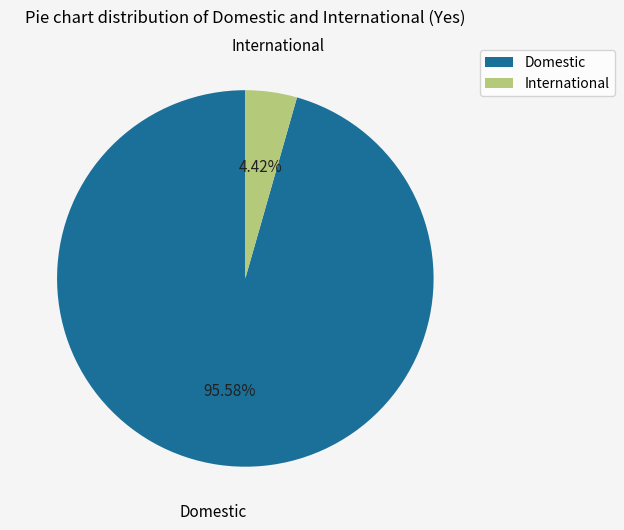

Combined, what portion of the pie is International and Domestic?

100.0%